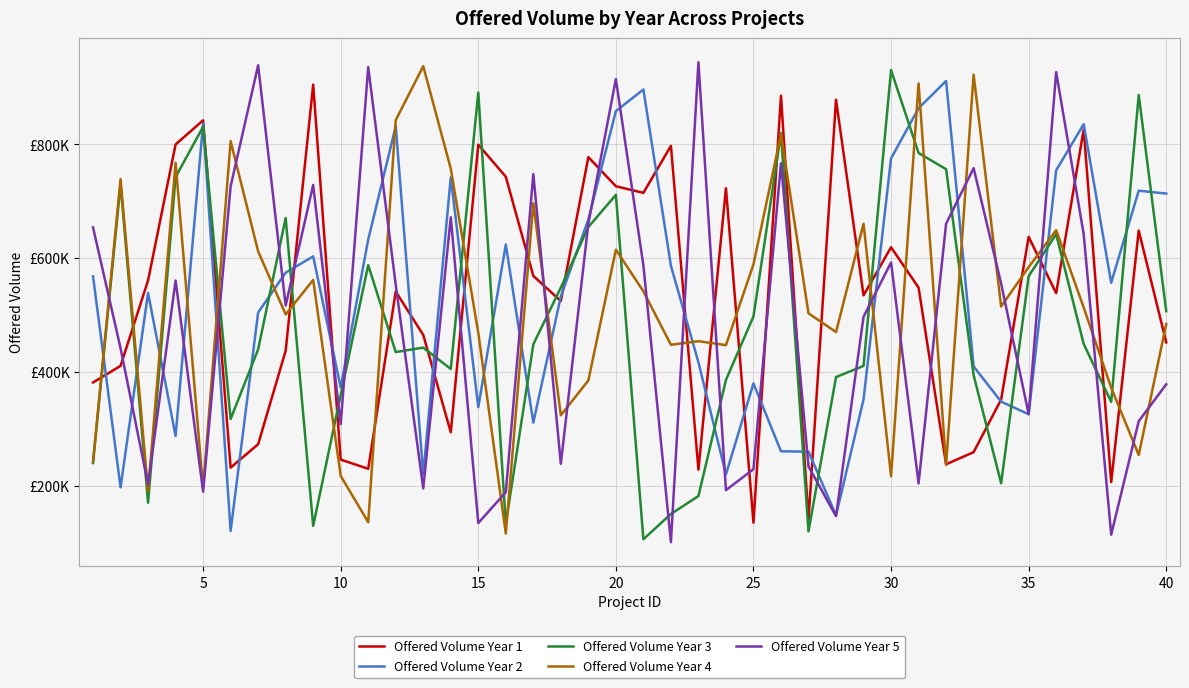

What are all the series names shown in the legend?

Offered Volume Year 1, Offered Volume Year 2, Offered Volume Year 3, Offered Volume Year 4, Offered Volume Year 5